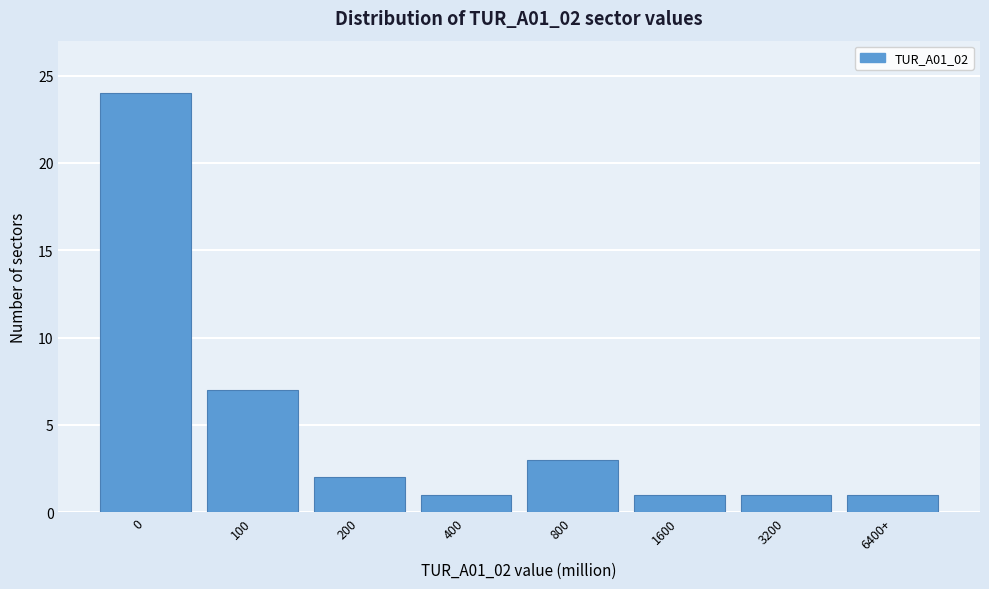

Reading left to right, list all the values displayed in this chart.

0=24	100=7	200=2	400=1	800=3	1600=1	3200=1	6400+=1